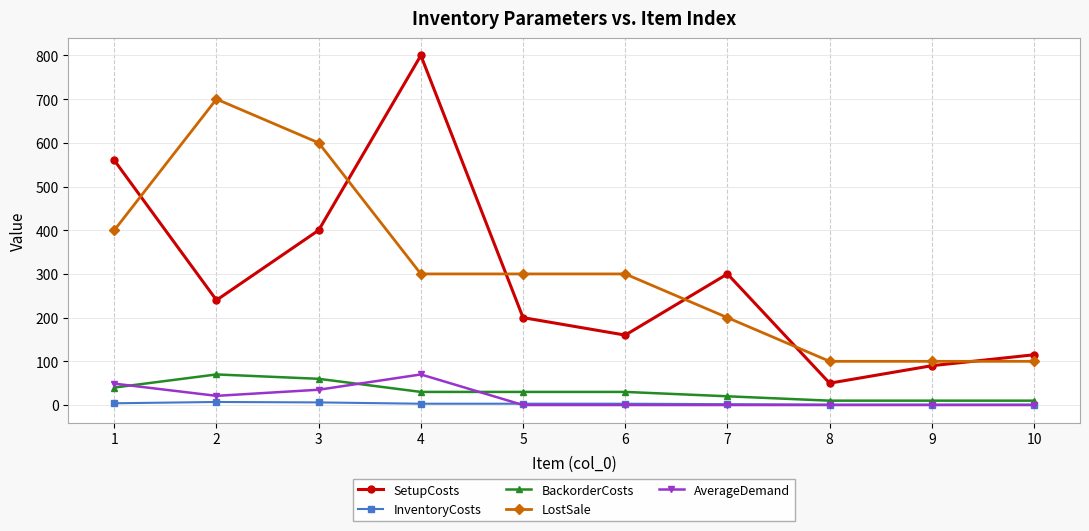

Does the chart have visible grid lines?

Yes